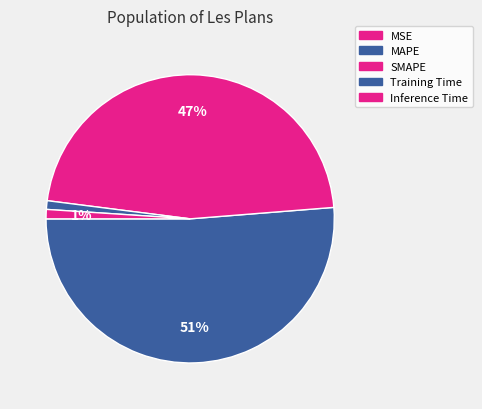

Which slice is the smallest?

MSE